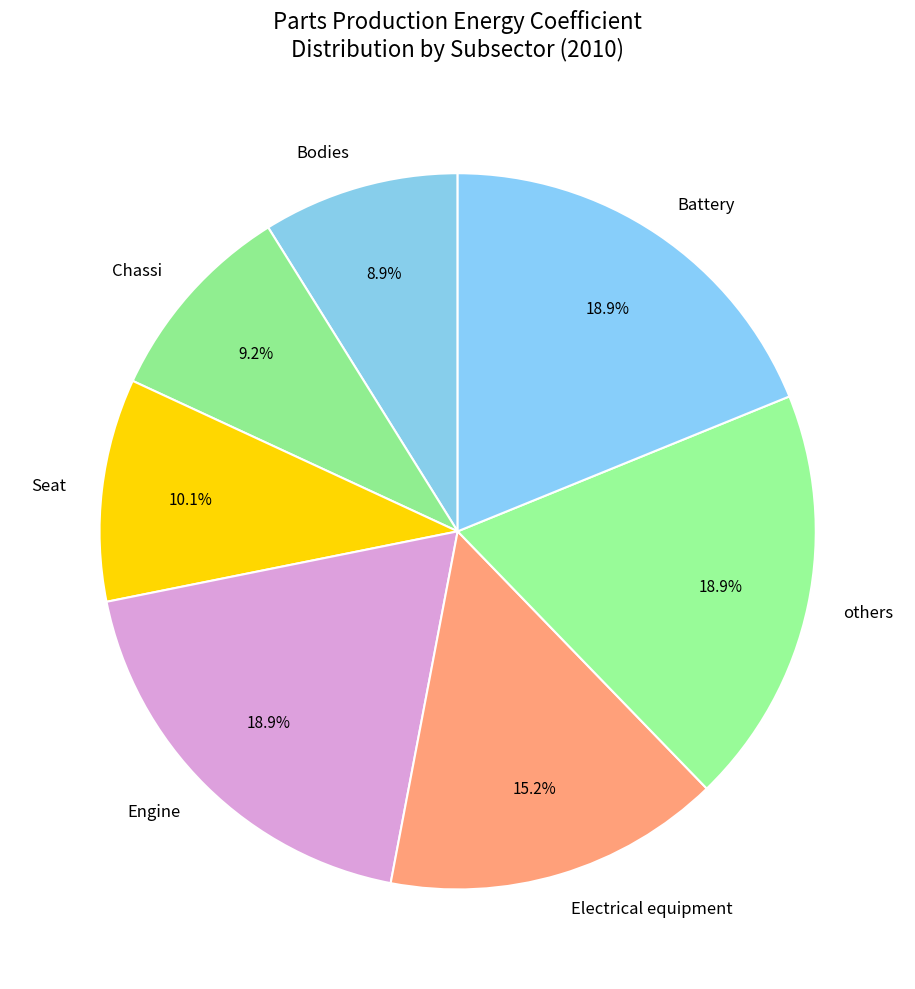

Between Electrical equipment and Chassi, which is larger?

Electrical equipment